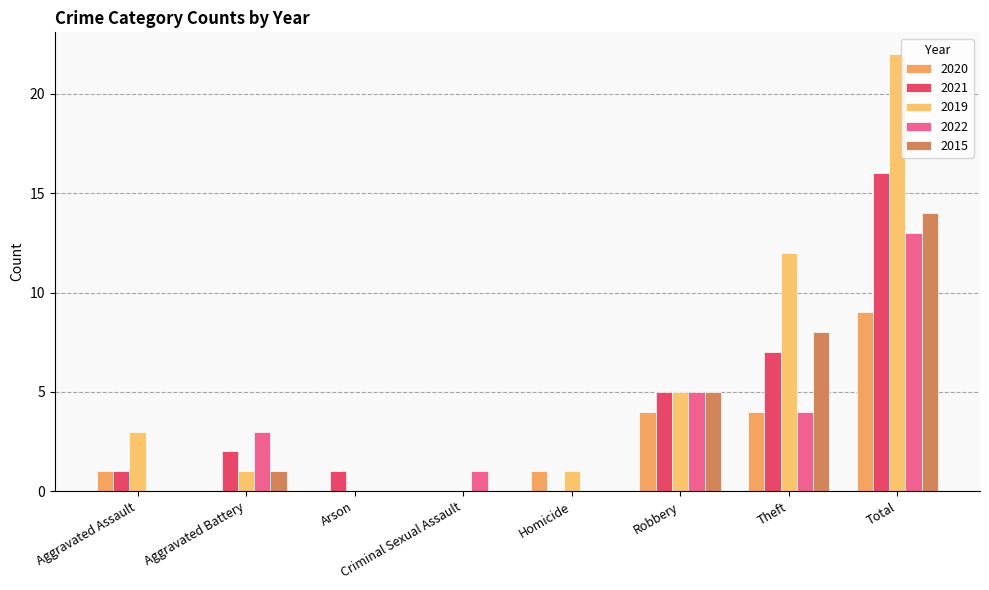

Are the bars horizontal?

No